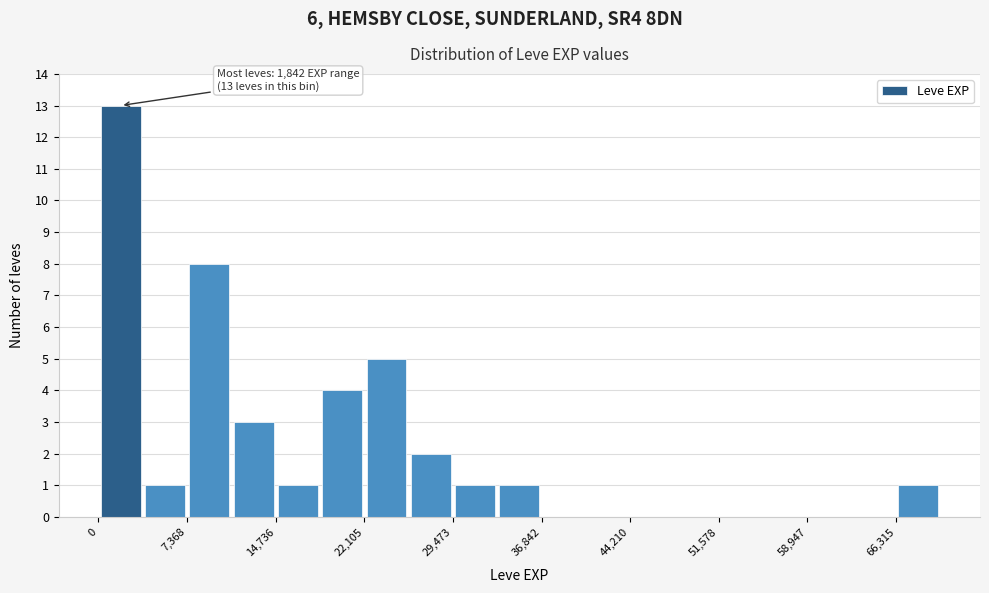

Around what value on the x-axis is the tallest bar? Give the approximate position of its centre, as read against the axis.

2000